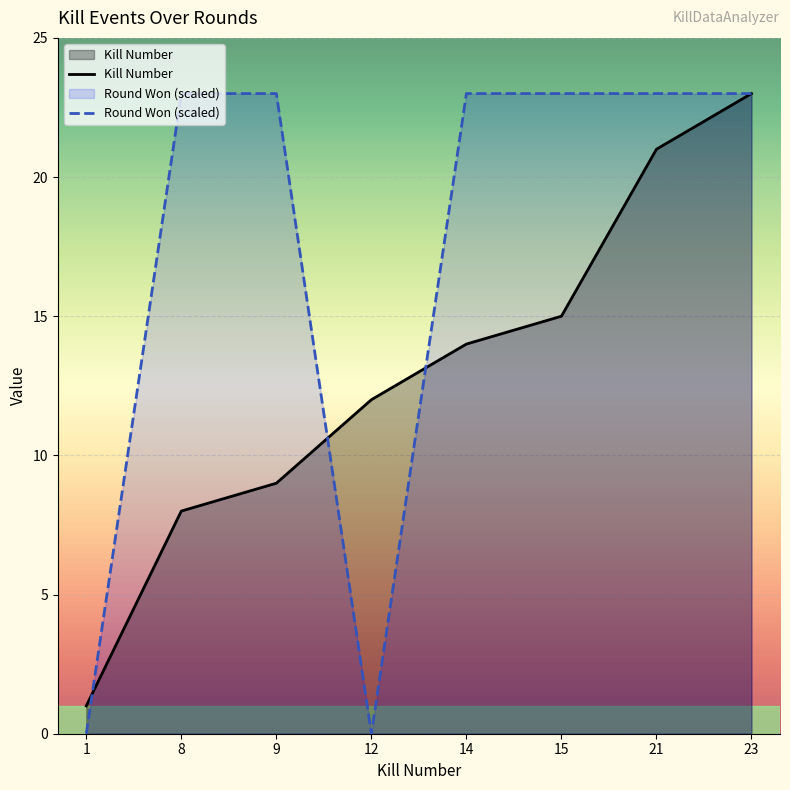

What is the maximum value for Kill Number?

23